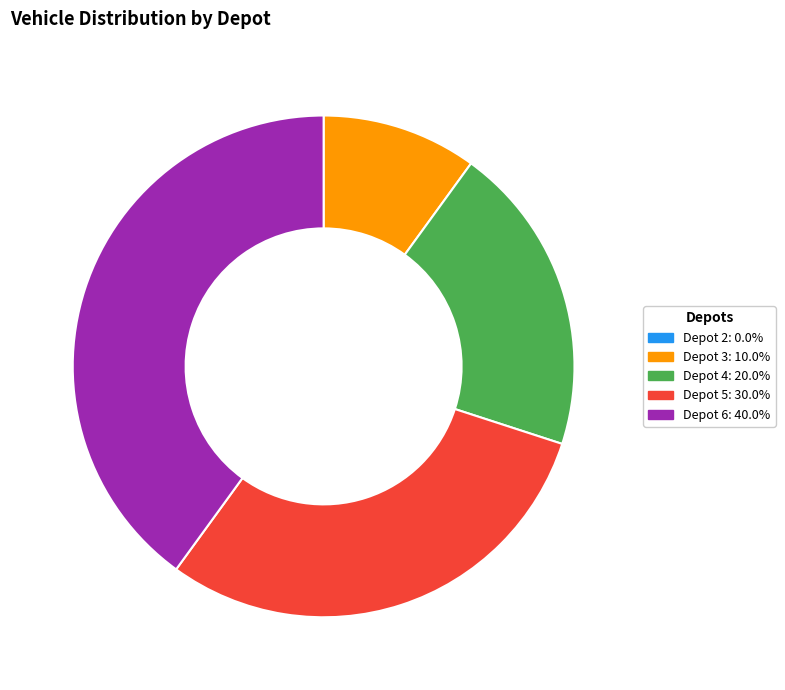

The Depot 3 slice represents 1% of the pie. True or false?

False